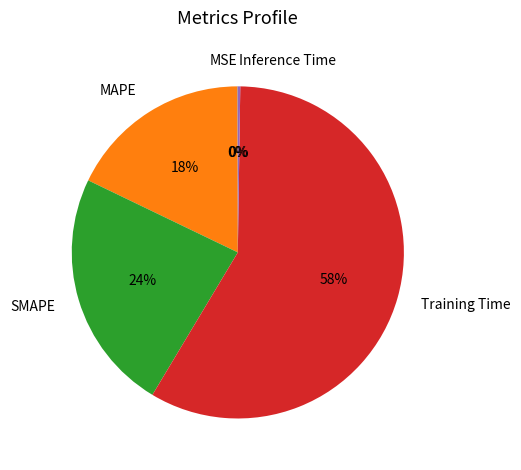

To the nearest percent, what is the difference between the largest and smallest slice percentages?

58%